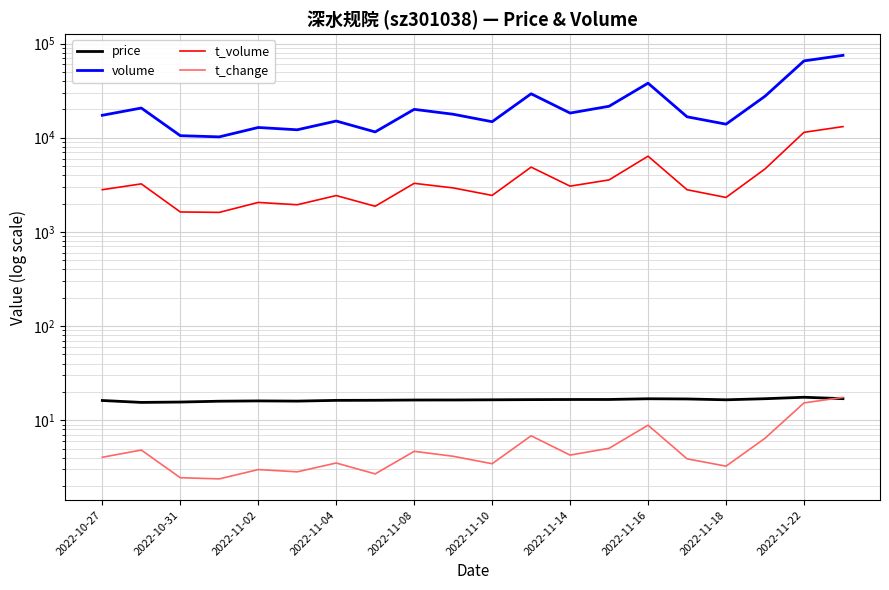

True or false: t_volume and t_change intersect in this chart.

False